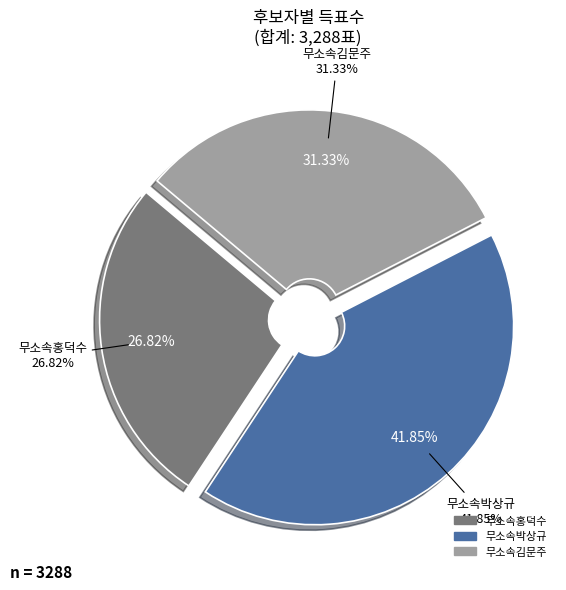

Does 무소속김문주 represent more than half of the total?

No